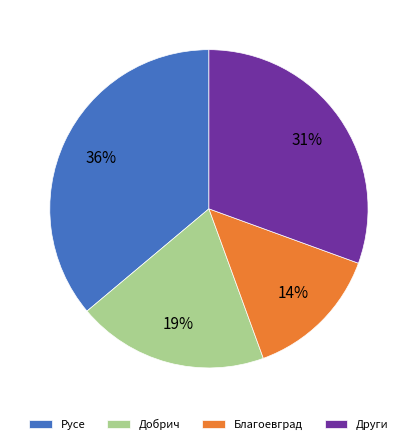

Do Добрич and Благоевград together represent more than half of the pie?

No